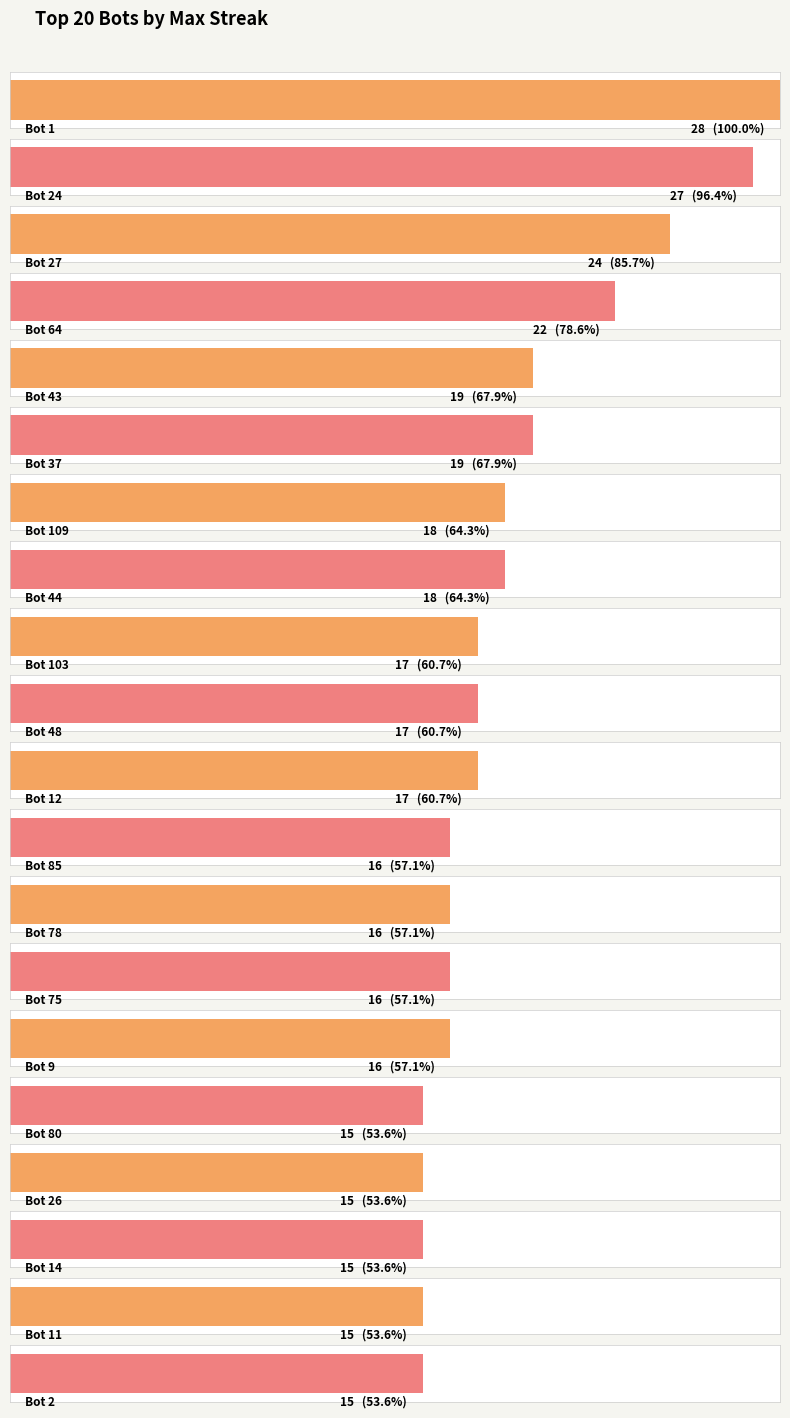

Count the number of data series in this chart.

1